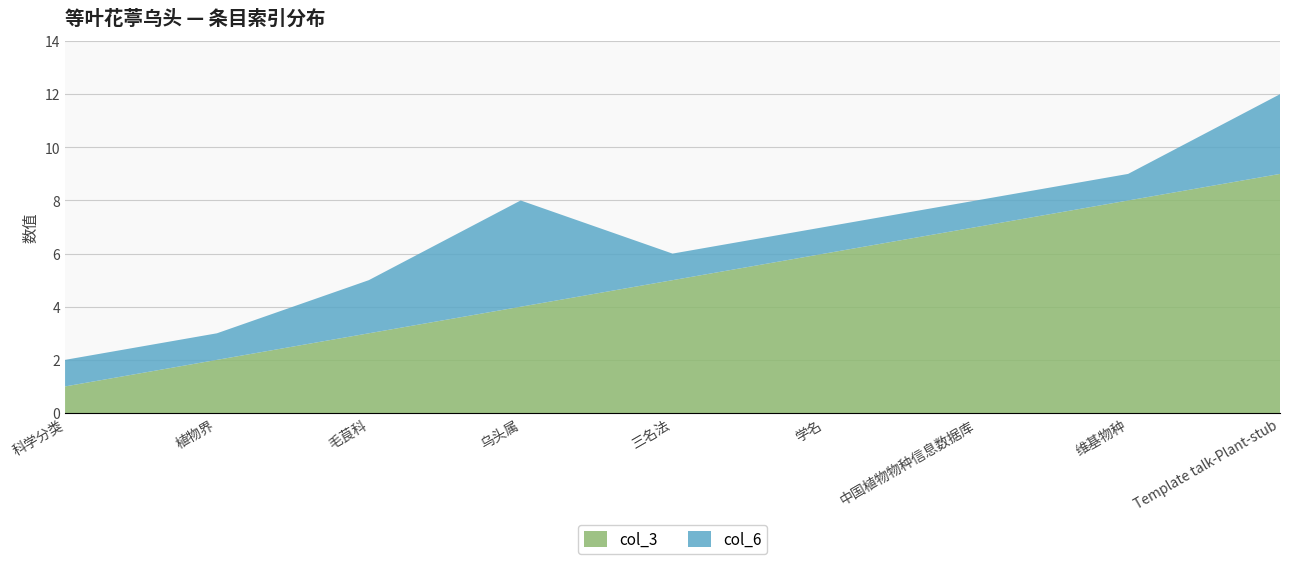

Reading right to left, what are all the values shown in this chart?

col_3: Template talk-Plant-stub=9	维基物种=8	中国植物物种信息数据库=7	学名=6	三名法=5	乌头属=4	毛茛科=3	植物界=2	科学分类=1
col_6: Template talk-Plant-stub=3	维基物种=1	中国植物物种信息数据库=1	学名=1	三名法=1	乌头属=4	毛茛科=2	植物界=1	科学分类=1